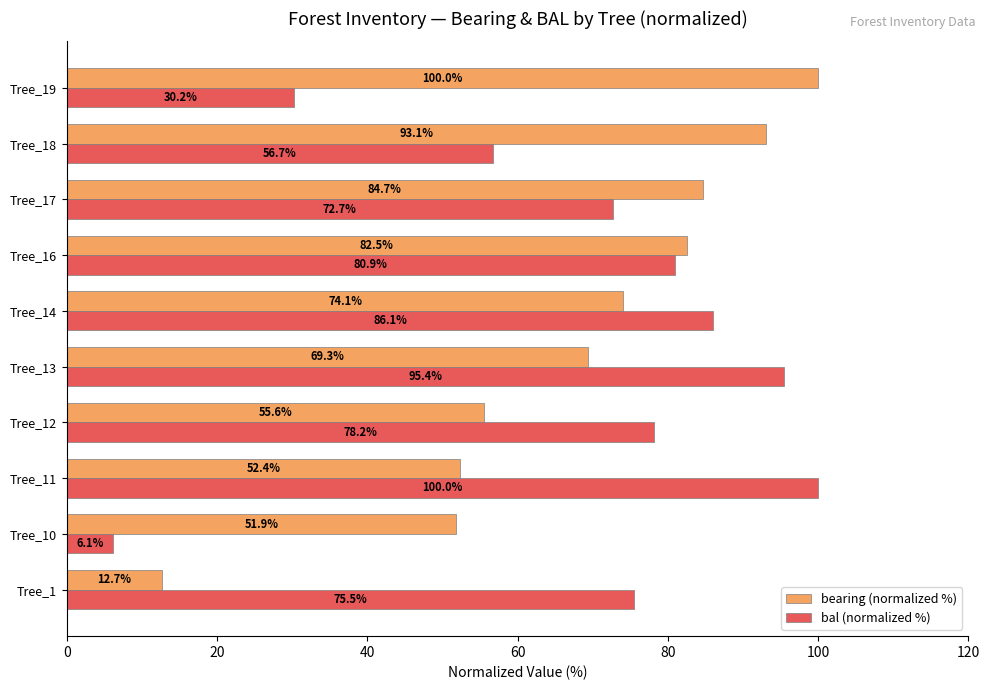

What is the average value of the bearing (normalized %) series?

67.6